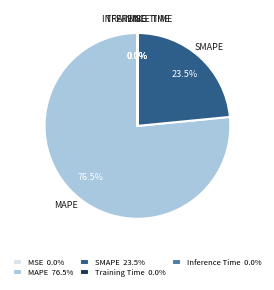

Does any single category account for the majority?

Yes